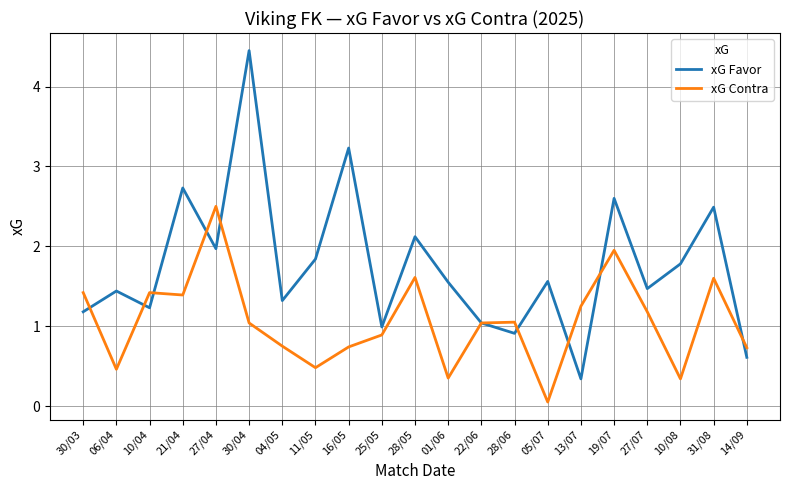

At how many categories does at least one series exceed 2?

7